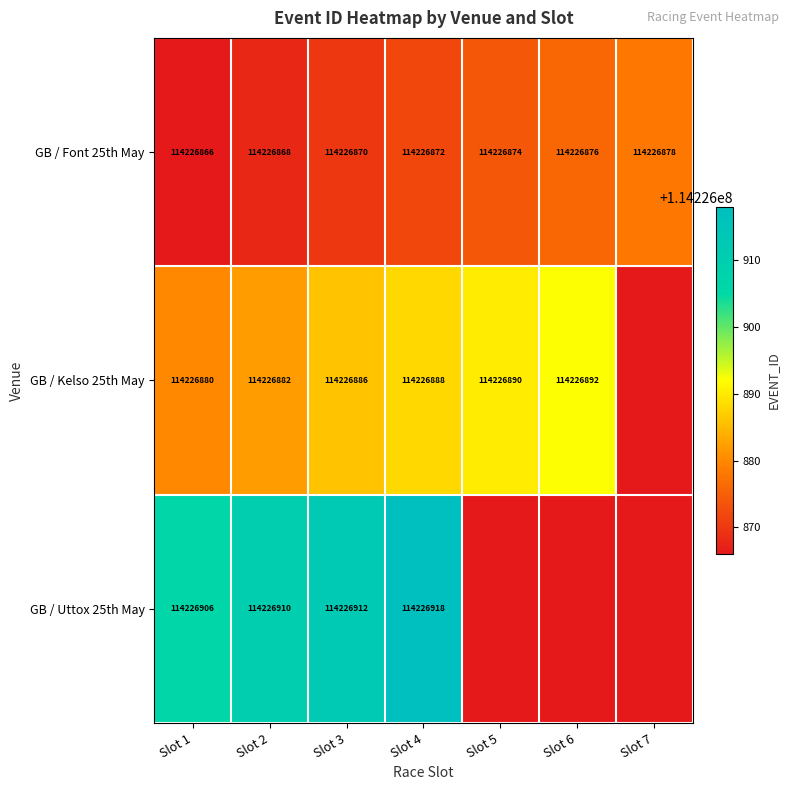

At Slot 4, list the series in order from smallest to largest.

GB / Font 25th May, GB / Kelso 25th May, GB / Uttox 25th May